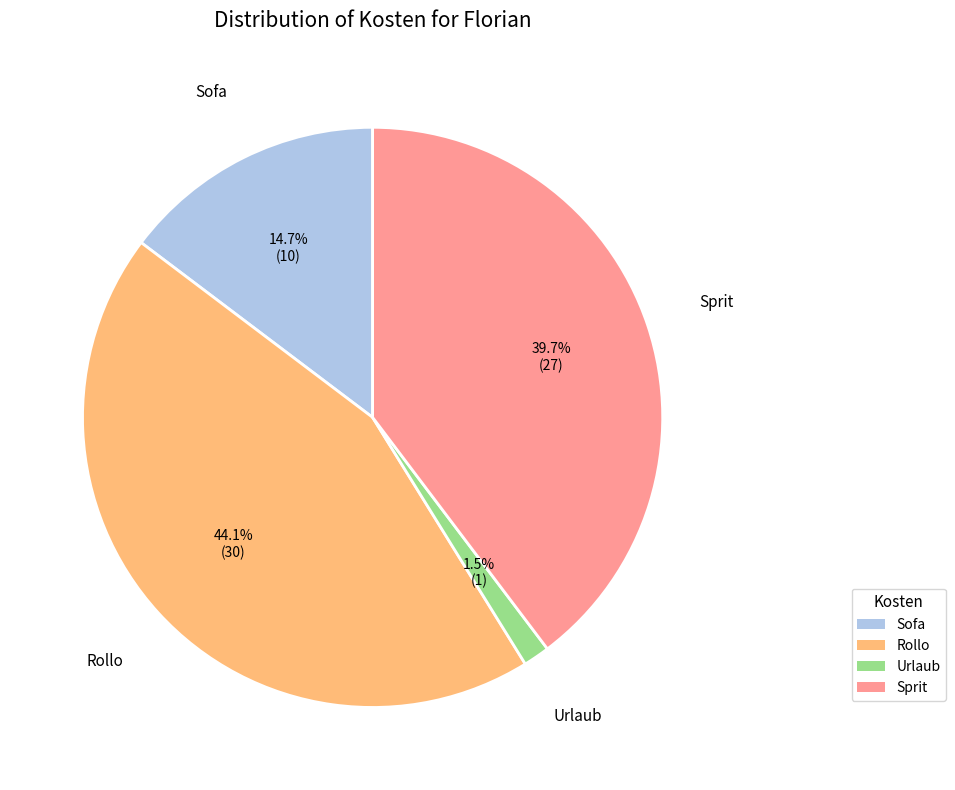

To the nearest percent, what is the combined percentage of Rollo and Sofa?

59%